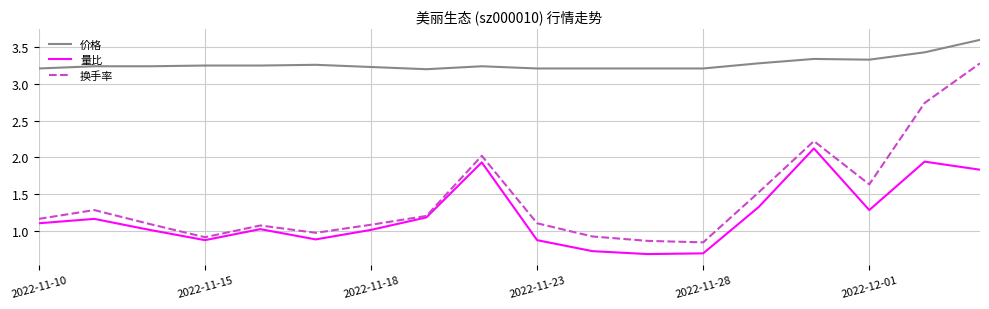

Rank the series by their maximum value, from lowest to highest.

量比, 换手率, 价格